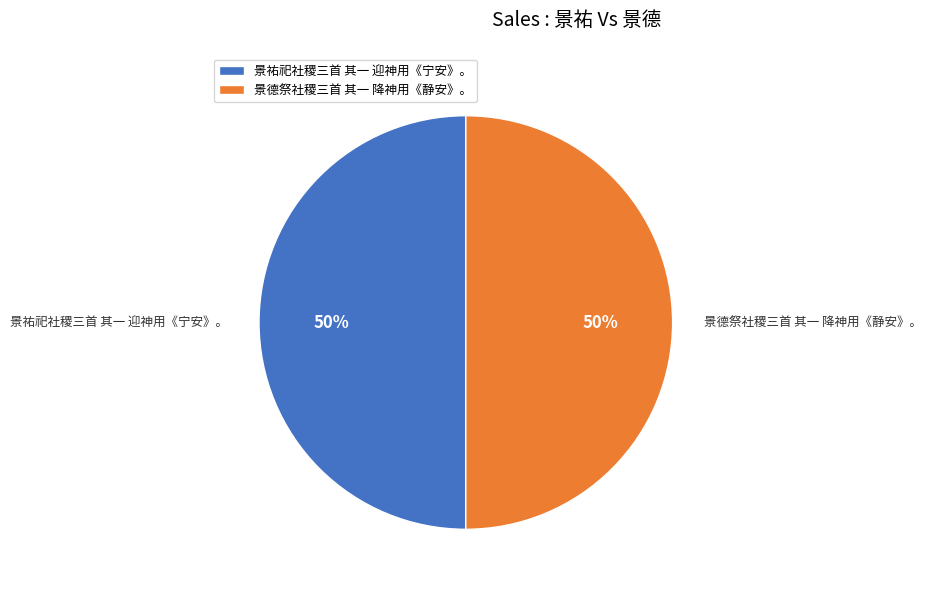

What percentage is the 景德祭社稷三首 其一 降神用《静安》。 slice, to the nearest percent?

50%